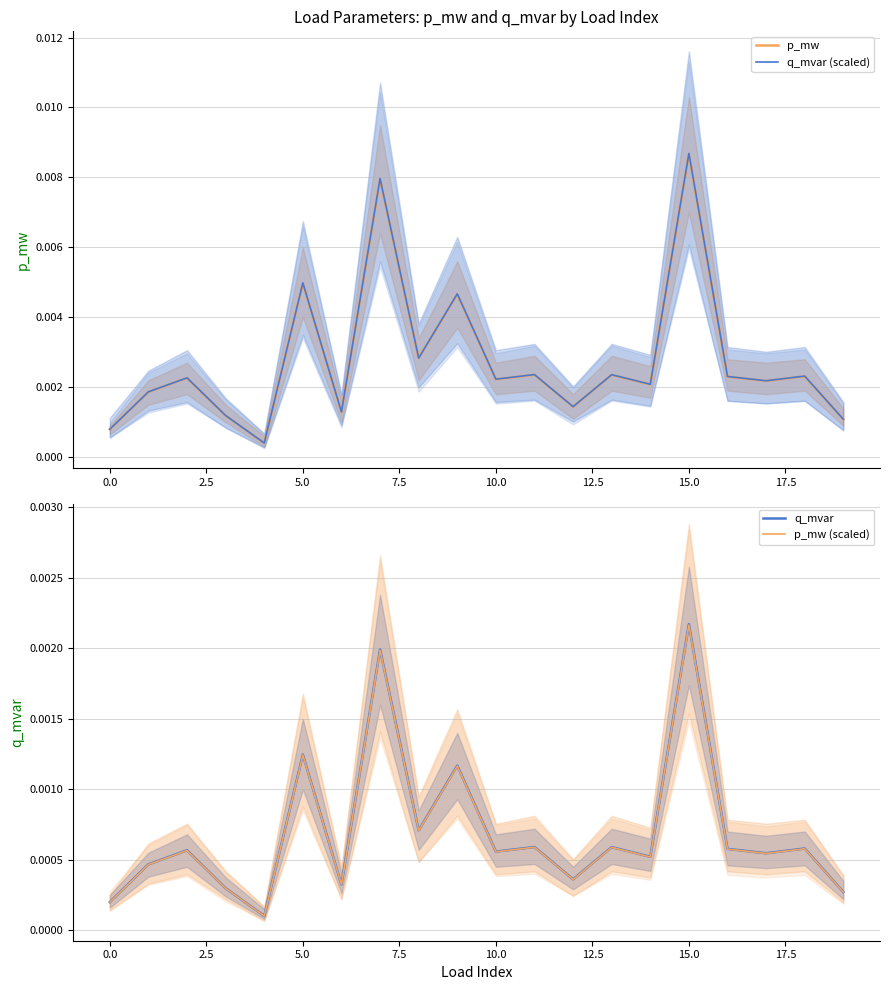

True or false: p_mw and p_mw (scaled) intersect in this chart.

False